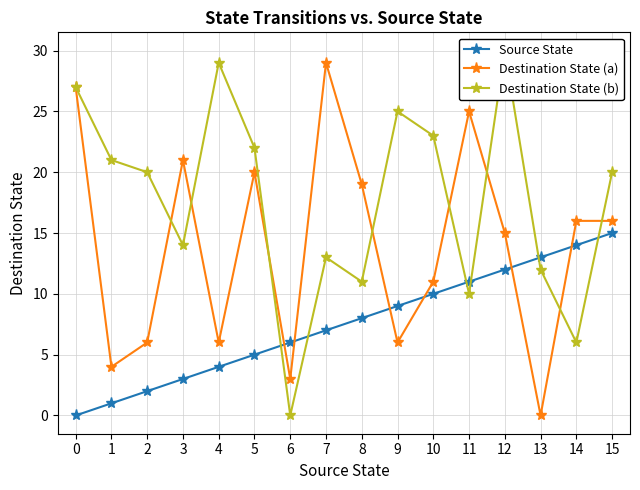

What is the difference between the Destination State (b) values at 13 and 9?

13